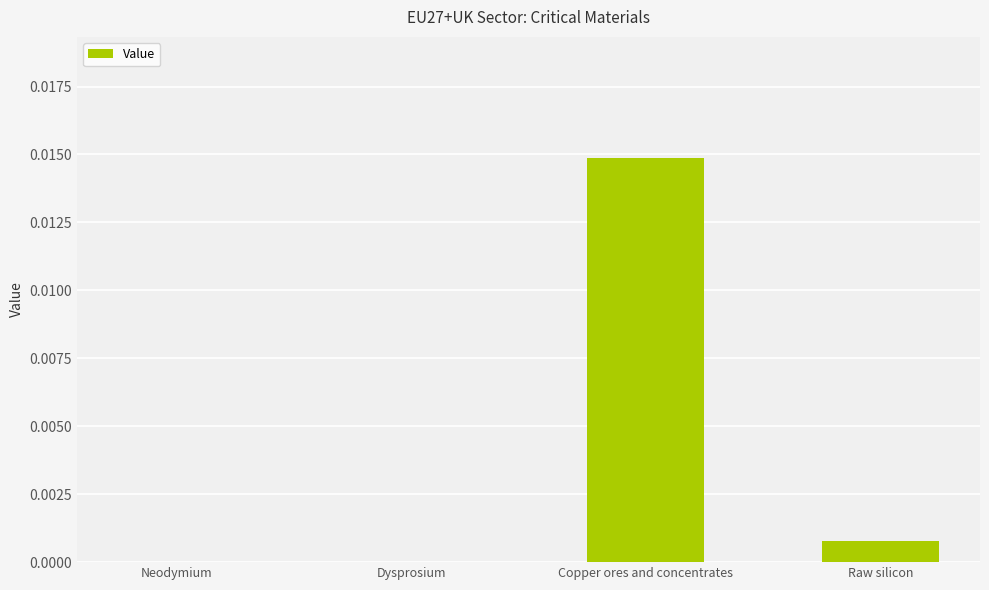

Is it true that the value at Neodymium is 0.0?

True